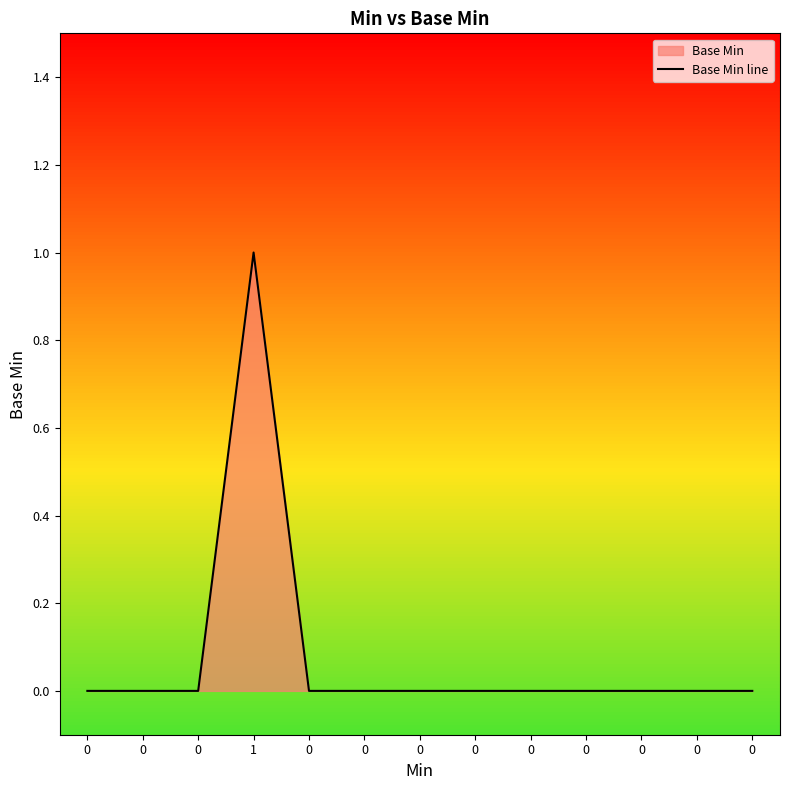

How many lines are shown in the chart?

1